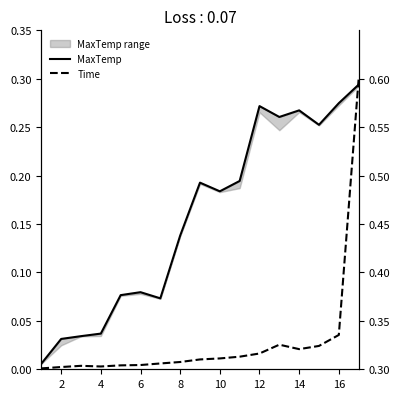

True or false: Makespan and Time intersect in this chart.

False